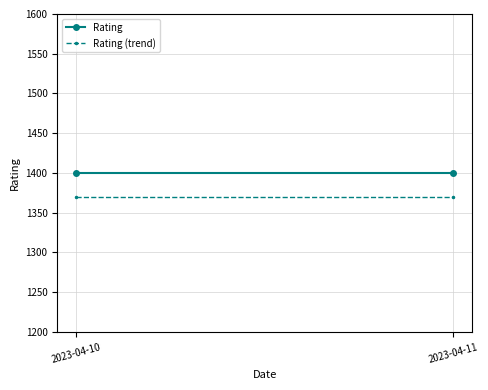

List the labels in order of Rating (trend) value, smallest first.

2023-04-10, 2023-04-11